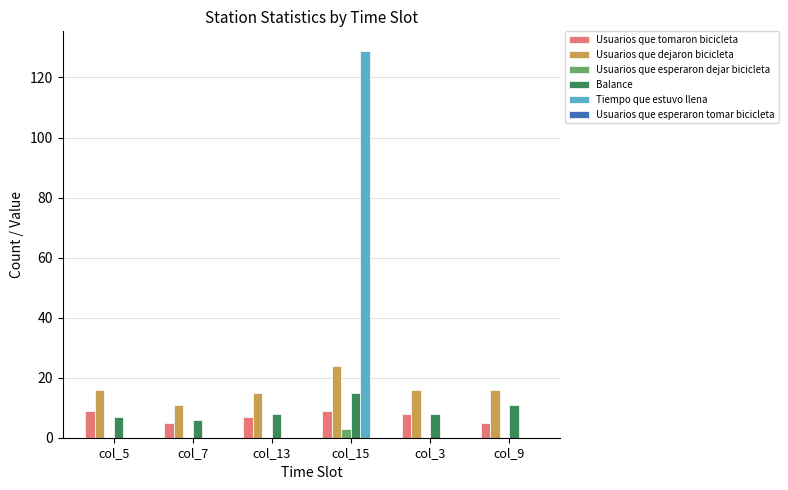

Is it true that Tiempo que estuvo llena equals 0.0 at col_13?

True